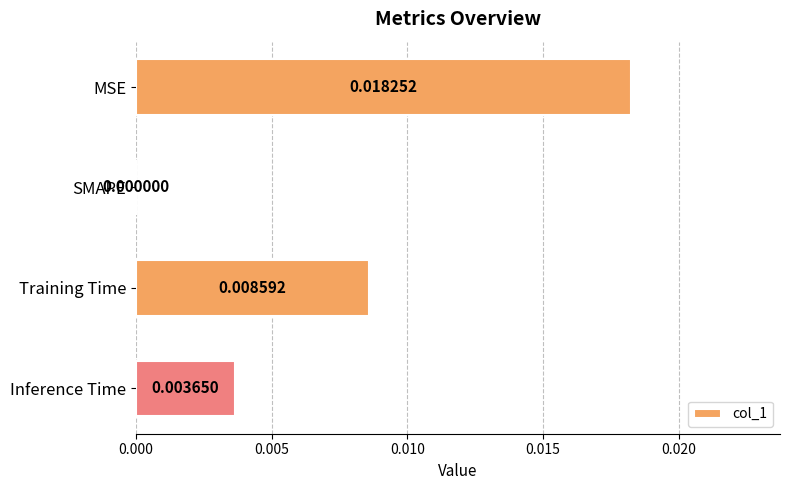

How many values exceed 0?

3